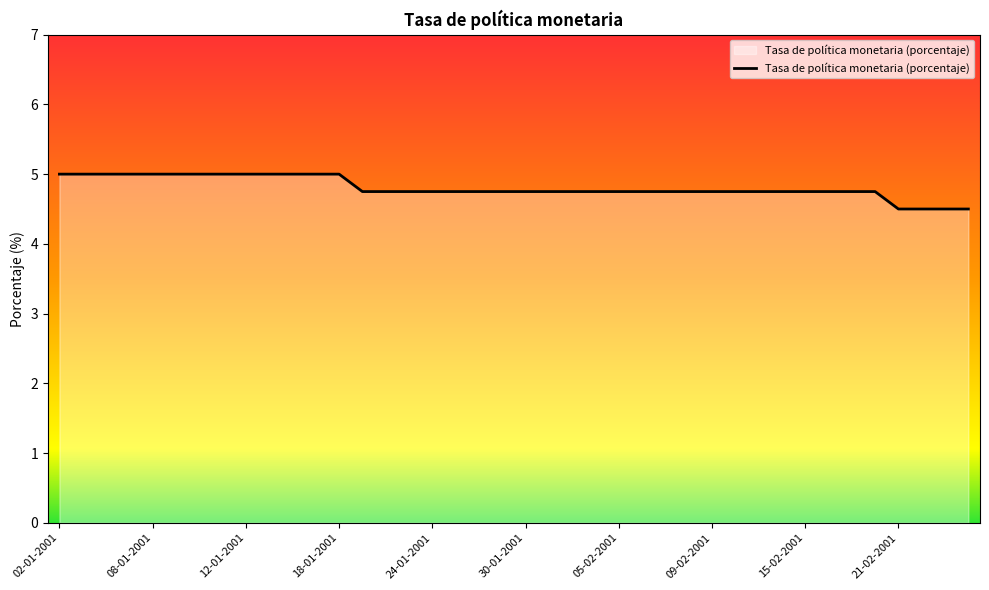

What is the difference between the maximum and minimum values?

0.5